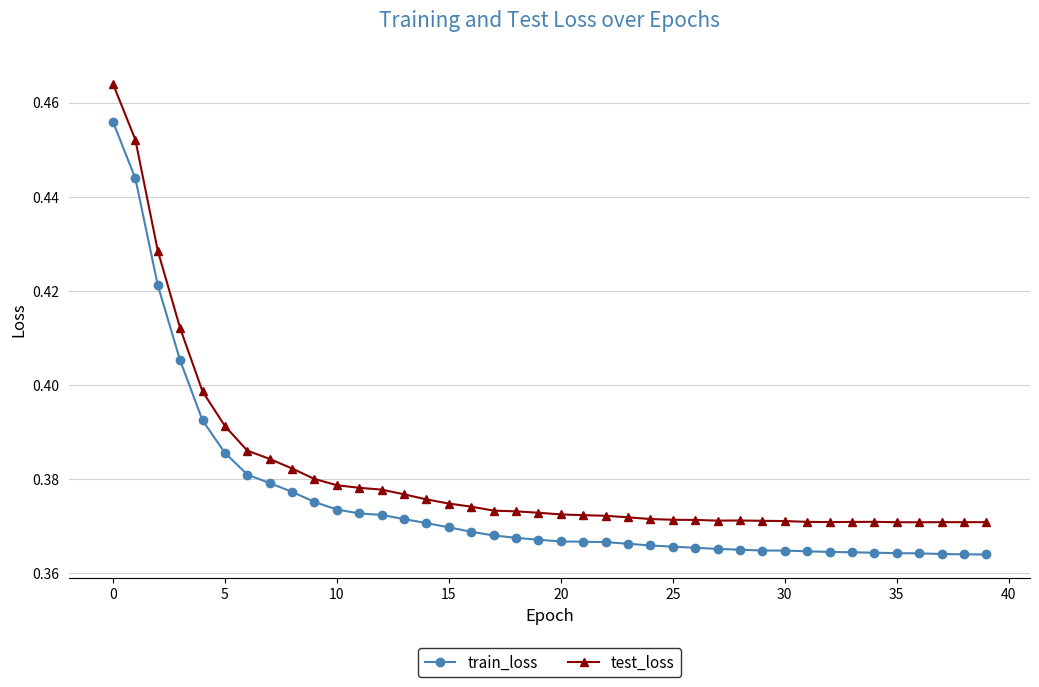

List the series in order of their overall mean, highest first.

test_loss, train_loss